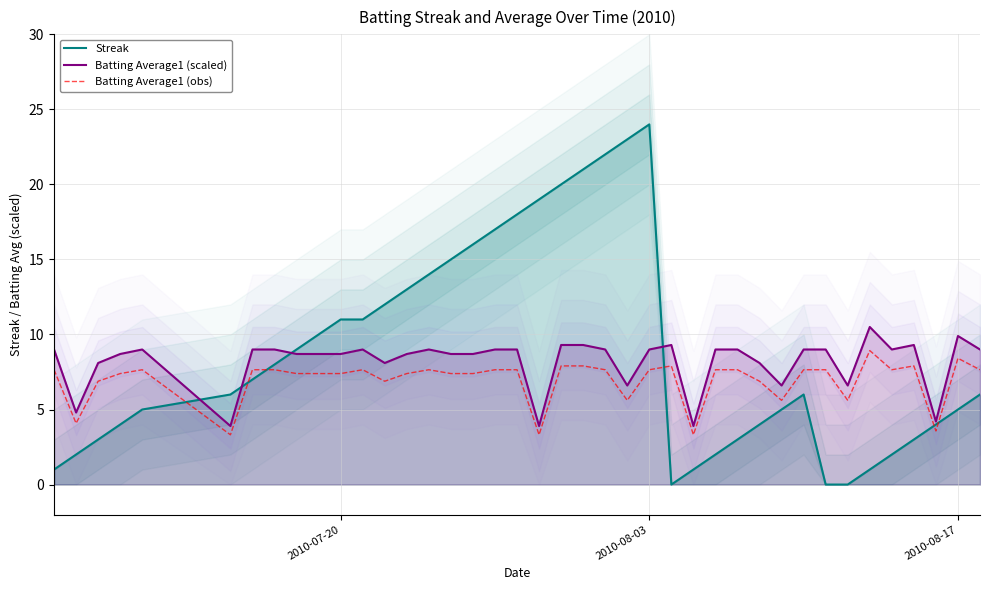

What is the maximum value for Batting Average1 (obs)?

8.9